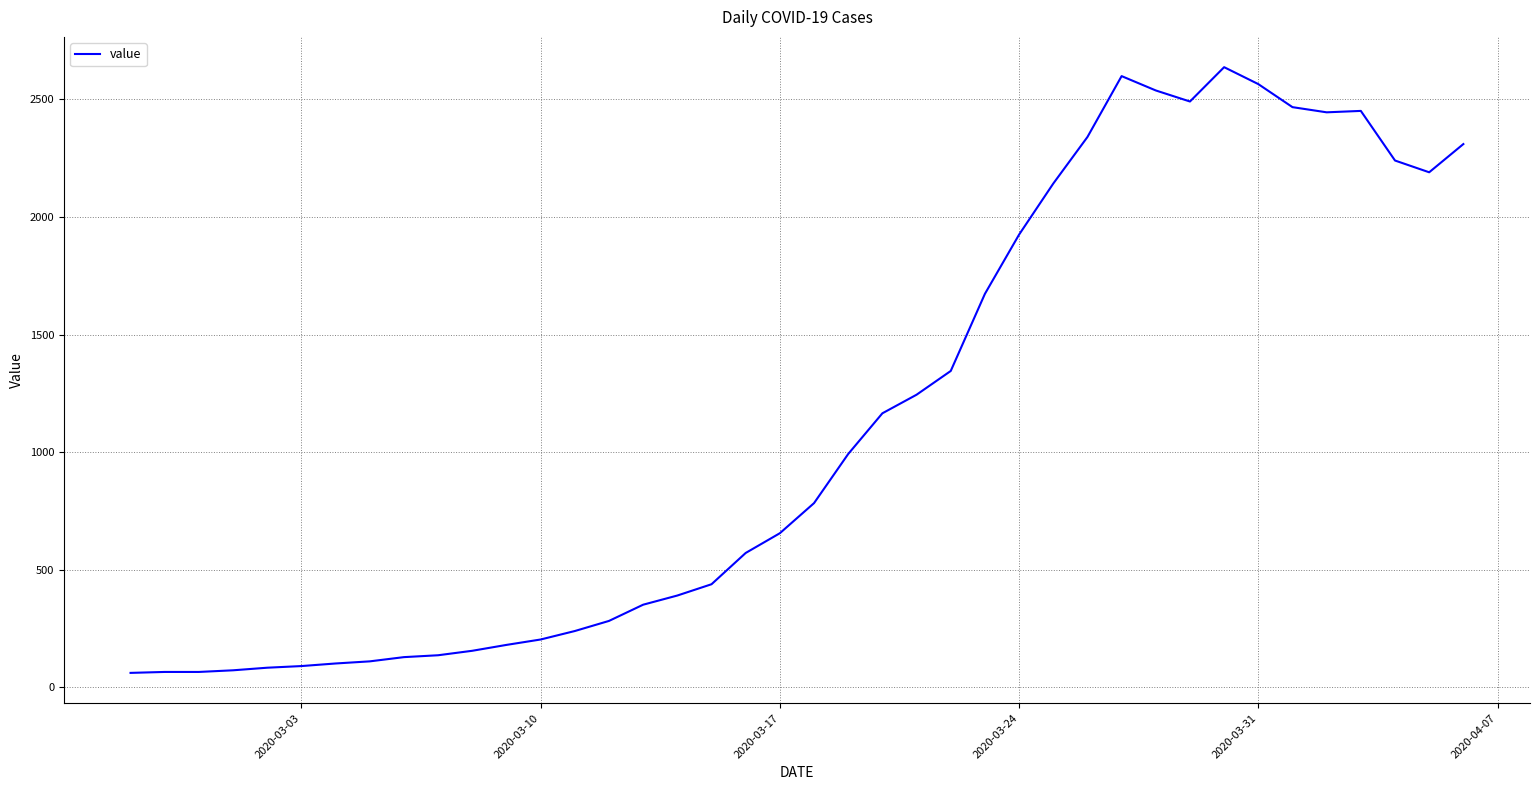

What is the greatest value displayed?

2637